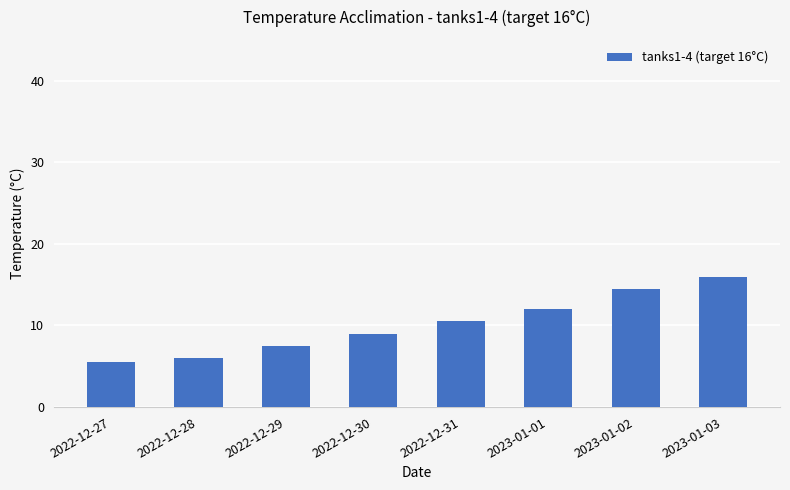

At which category does the chart reach its minimum across all series?

2022-12-27